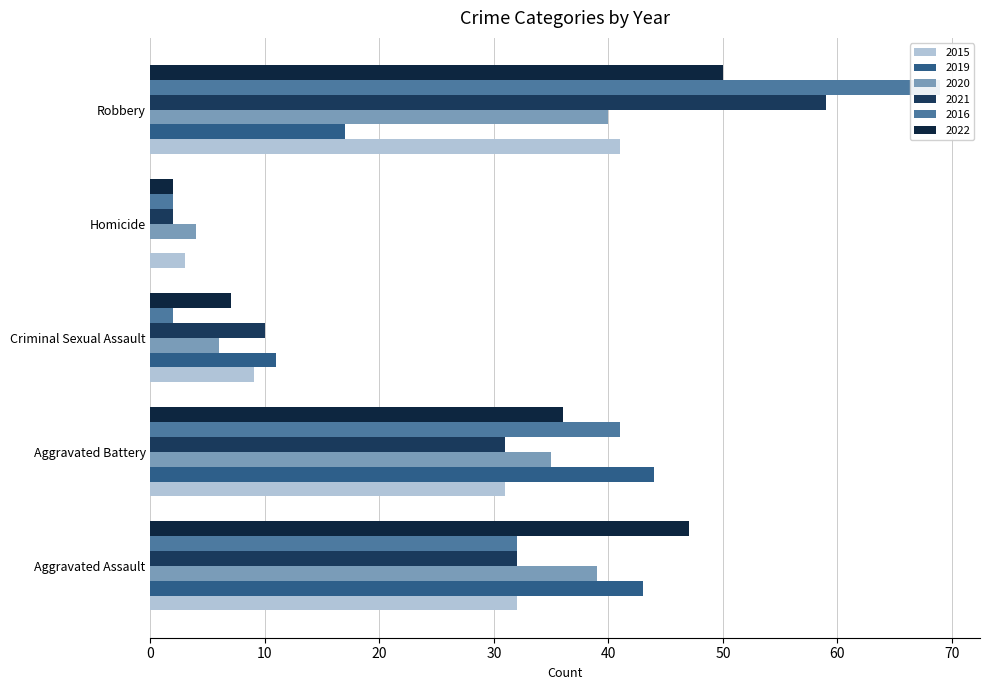

What is the sum of the 2015 values at Homicide and Aggravated Assault?

35